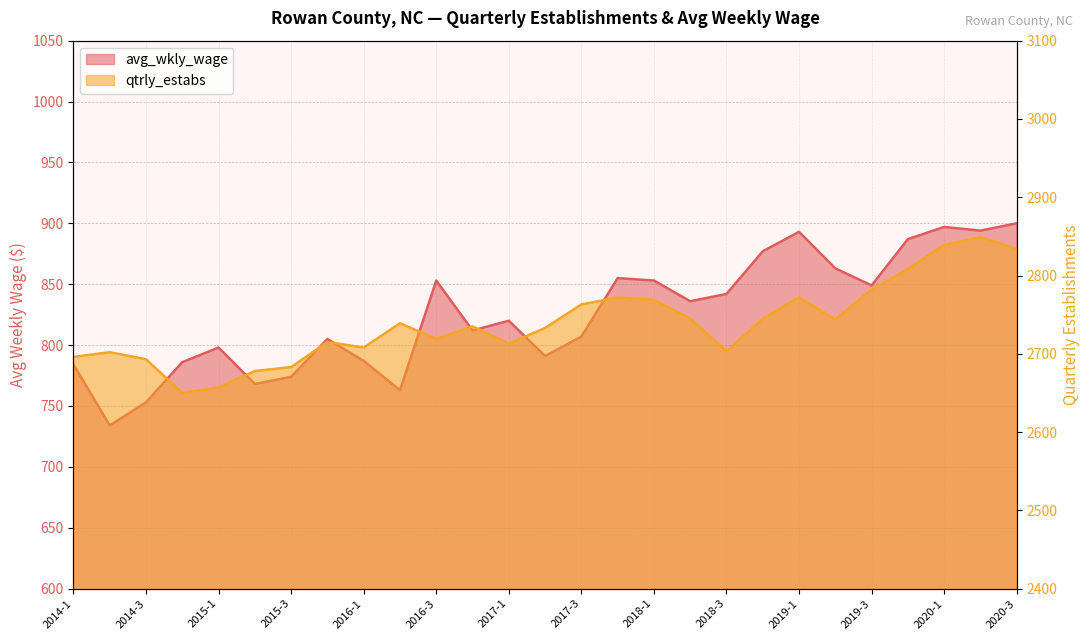

List the series in order of their overall mean, lowest first.

avg_wkly_wage, qtrly_estabs